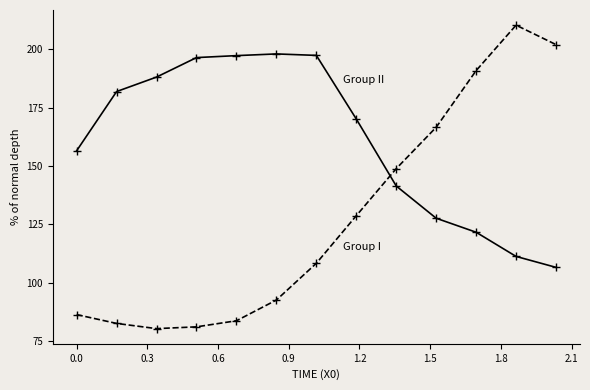

What is the smallest value displayed?

80.2